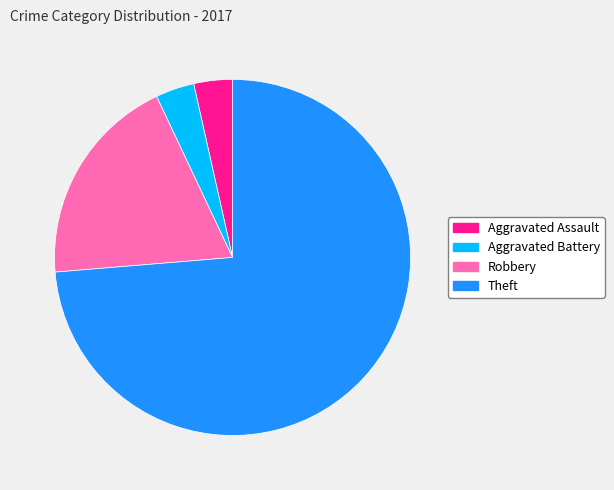

Combined, do Aggravated Battery and Theft account for over 50%?

Yes